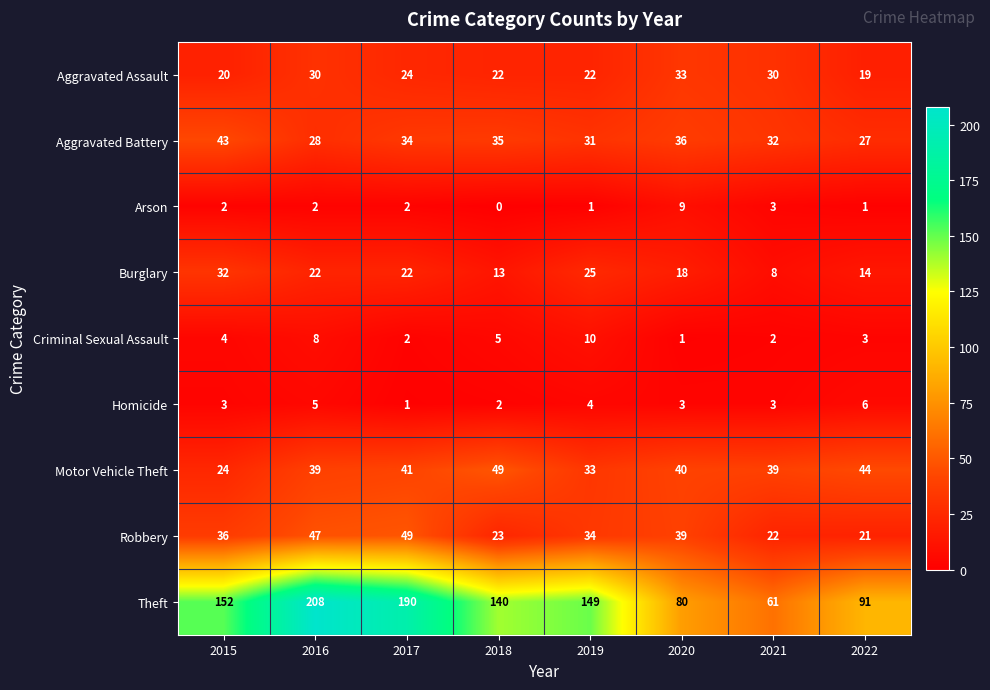

What is the maximum value for Criminal Sexual Assault?

10